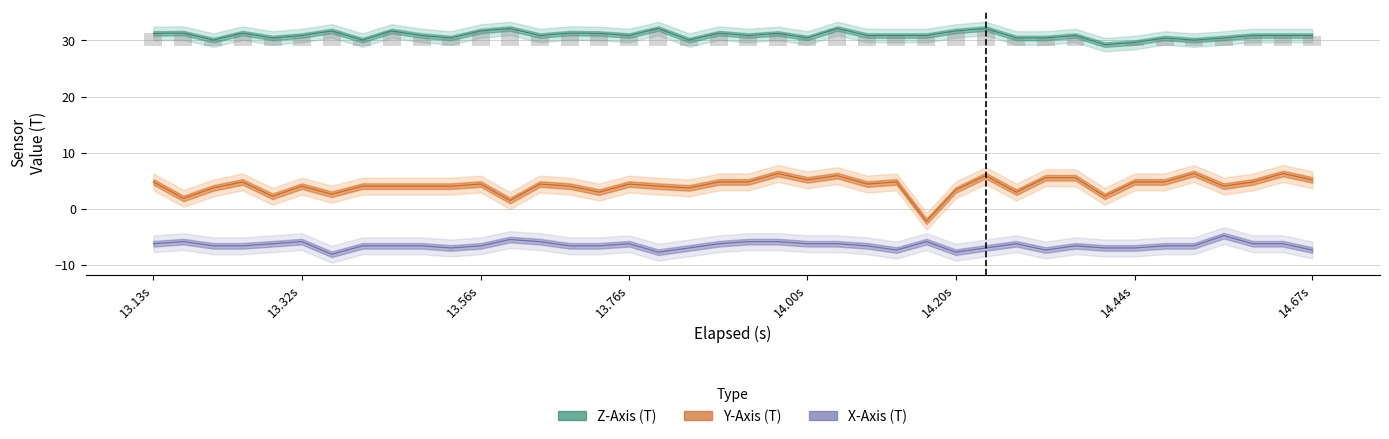

What is the difference between the maximum and minimum values in the Y-Axis (T) series?

8.5